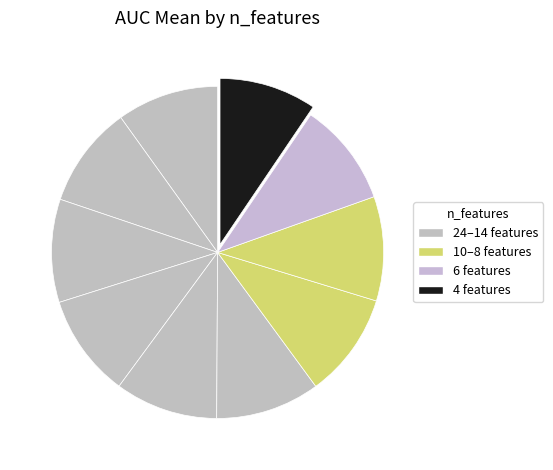

Which category has the smallest portion of the pie?

4